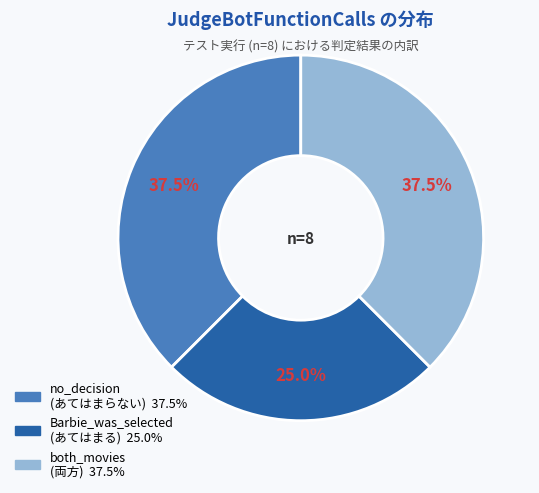

Is there a majority slice in this chart?

No